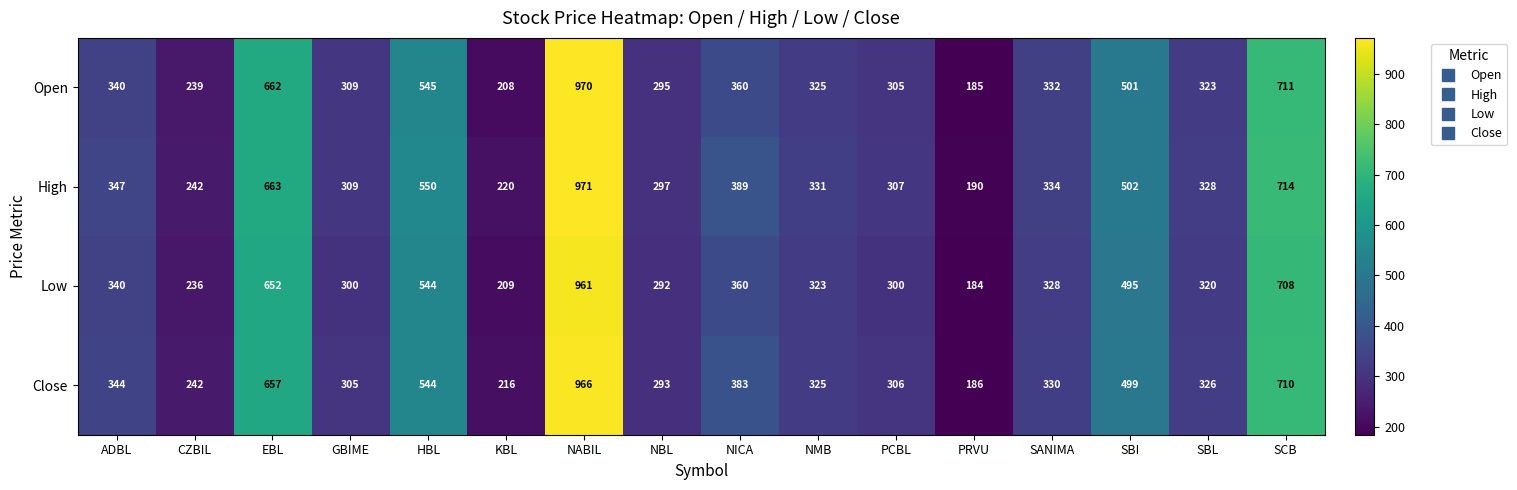

Rank the series by their average value, from lowest to highest.

Low, Open, Close, High